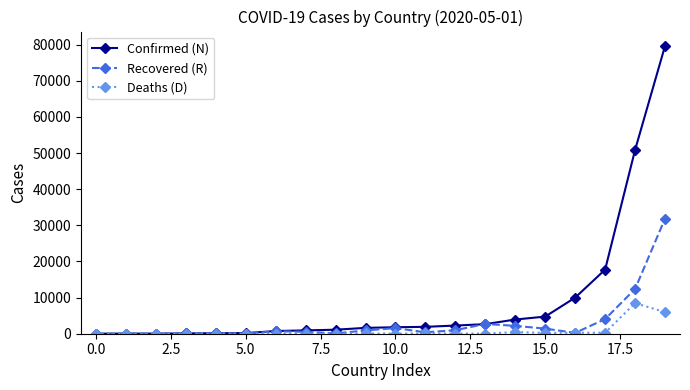

Rank the series by their maximum value, from lowest to highest.

Deaths (D), Recovered (R), Confirmed (N)